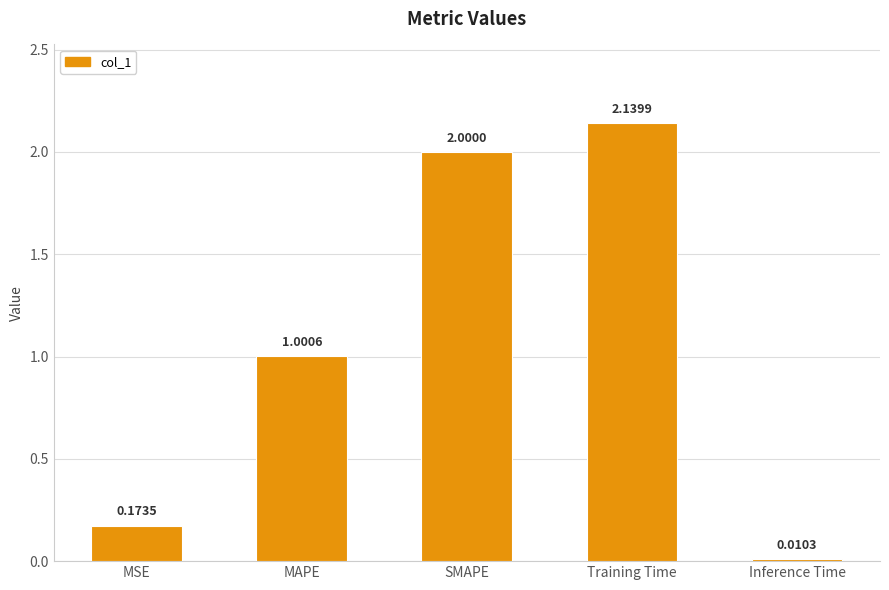

What is the label of the 2nd bar from the right?

Training Time